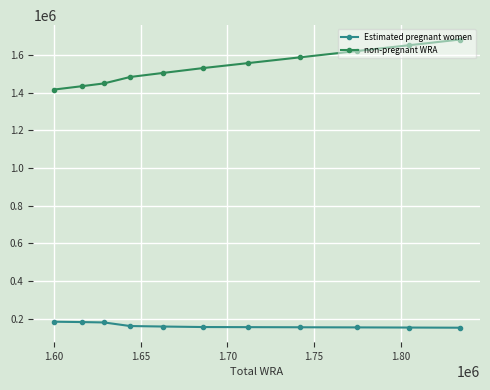

What is the value of the non-pregnant WRA point at the 6th from the left?

1531033.2